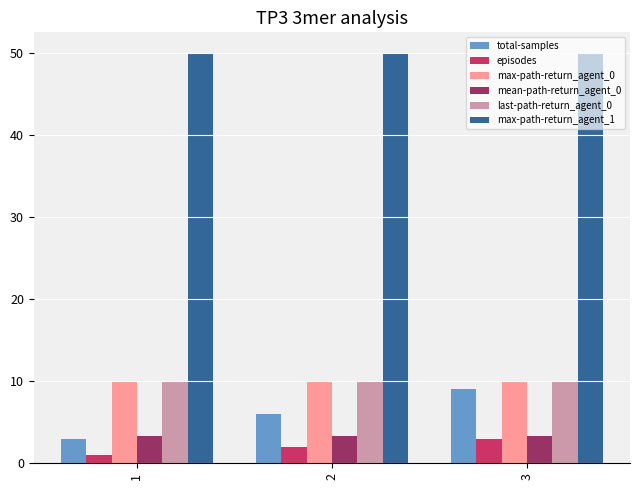

What is the average value of the max-path-return_agent_1 series?

50.0